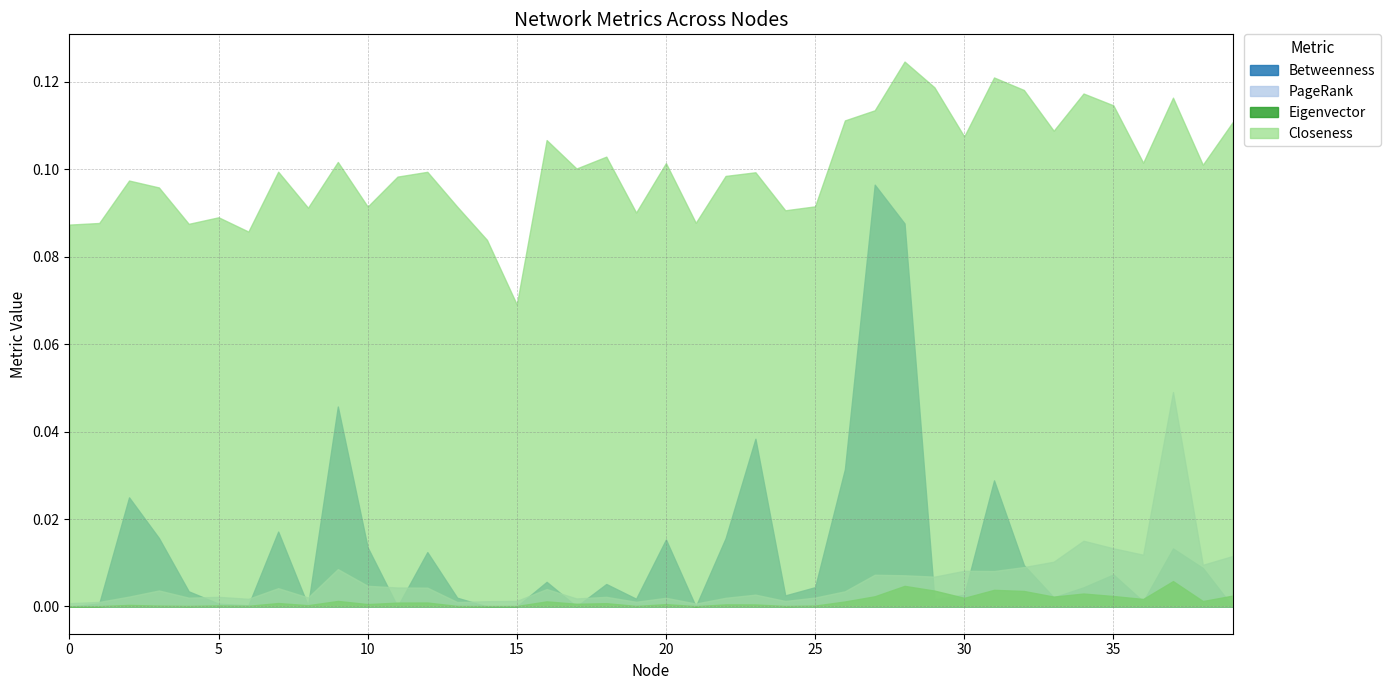

What is the spread (max minus min) of values at 33?

0.1